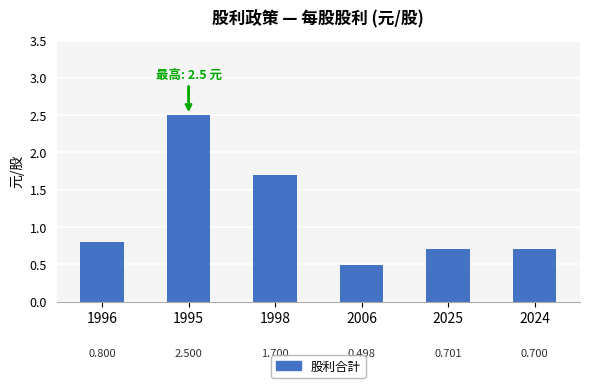

Where is the data nearest to the value 1?

1996